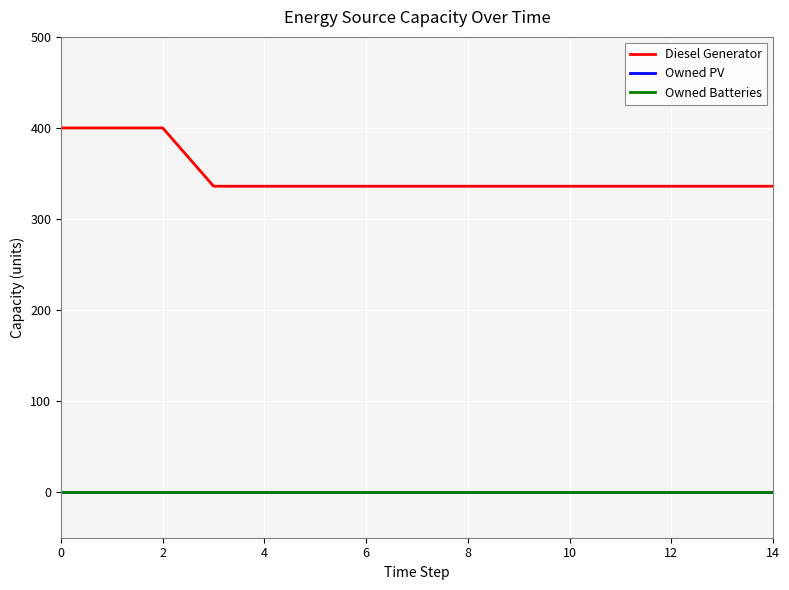

Reading right to left, extract all data points from this chart.

Diesel Generator: 336	336	336	336	336	336	336	336	336	336	336	336	400	400	400
Owned PV: 0	0	0	0	0	0	0	0	0	0	0	0	0	0	0
Owned Batteries: 0	0	0	0	0	0	0	0	0	0	0	0	0	0	0